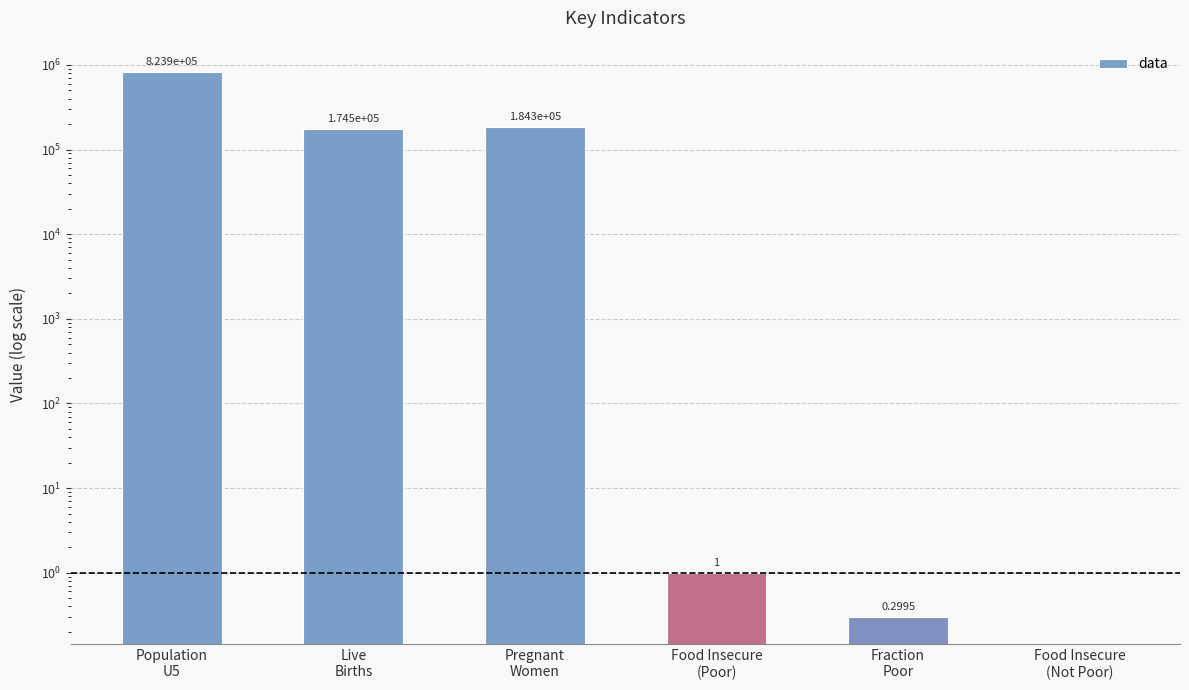

What value does the data have at Fraction
Poor?

0.3